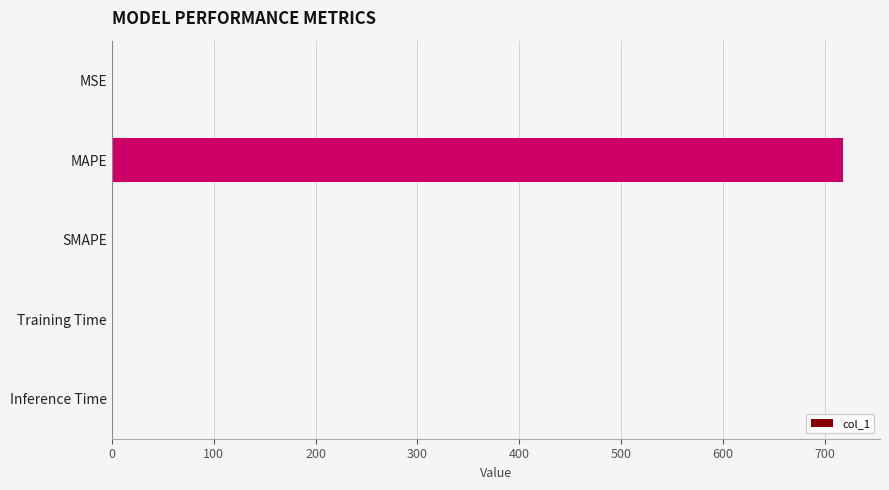

How many data points does each series have?

5